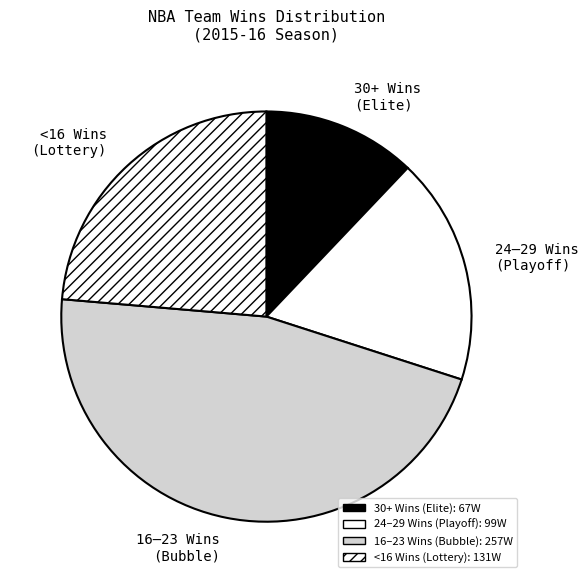

Is it true that 24–29 Wins (Playoff) is 4% of the pie?

False